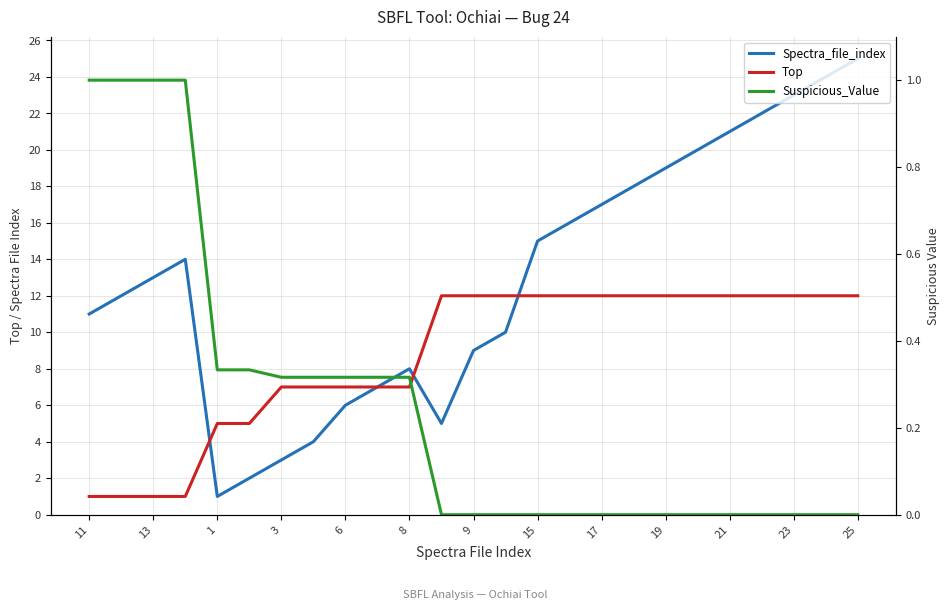

True or false: Suspicious_Value and Top intersect in this chart.

False